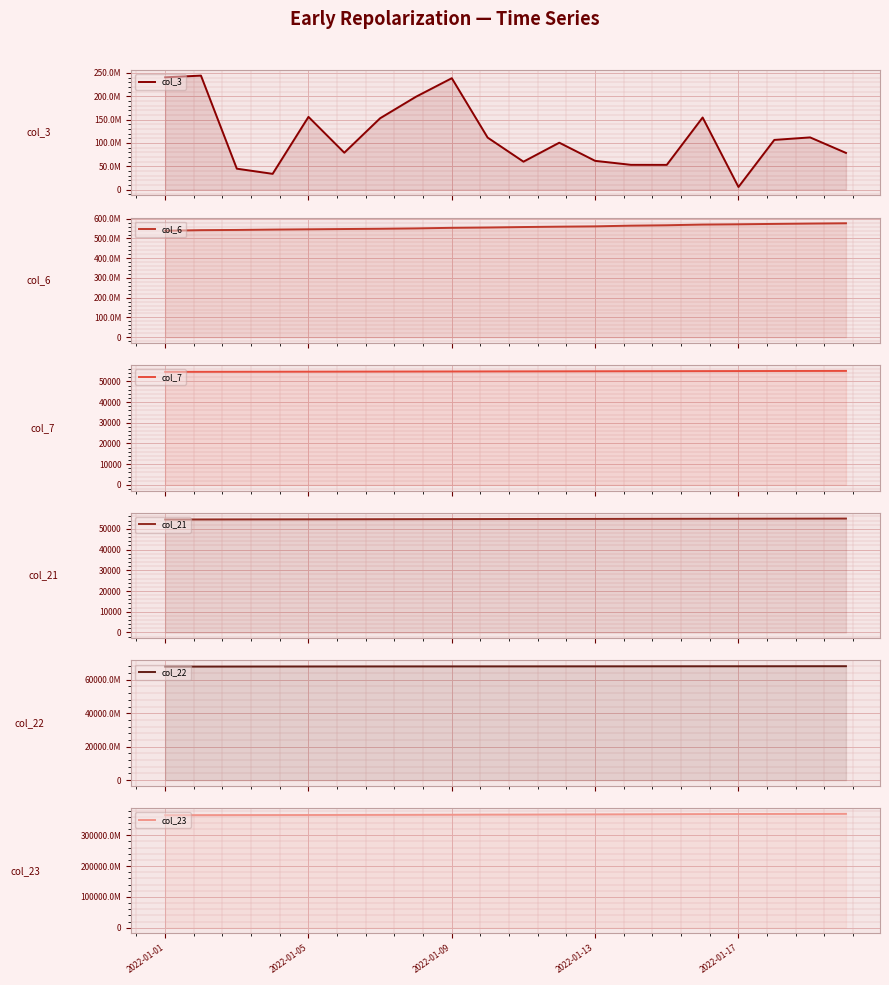

Rank the series at 2022-01-05 from highest to lowest value.

col_23, col_22, col_6, col_3, col_7, col_21